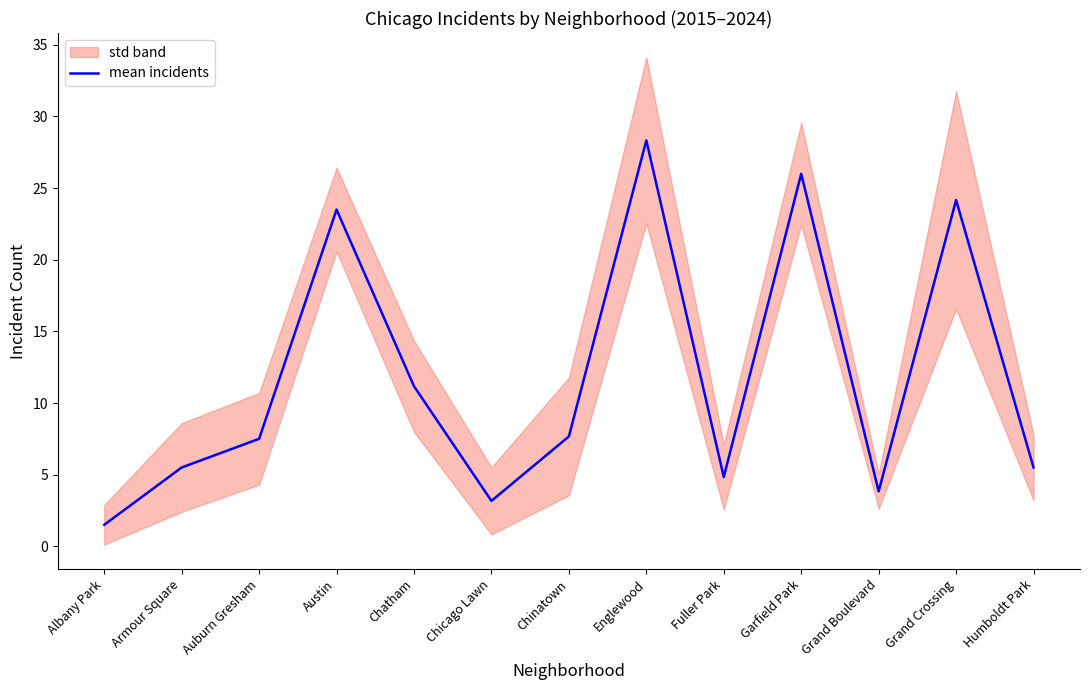

Rank the categories by value from highest to lowest.

Englewood, Garfield Park, Grand Crossing, Austin, Chatham, Chinatown, Auburn Gresham, Armour Square, Humboldt Park, Fuller Park, Grand Boulevard, Chicago Lawn, Albany Park